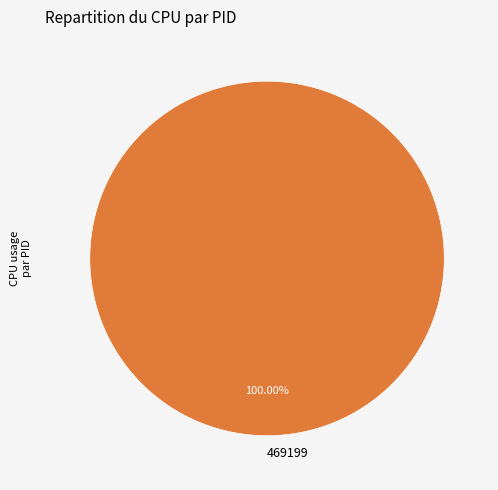

Is there any slice that represents more than half of the pie?

Yes